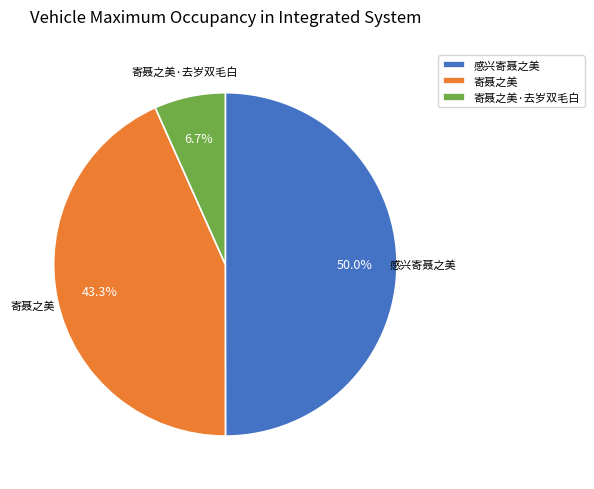

Combined, what portion of the pie is 感兴寄聂之美 and 寄聂之美·去岁双毛白?

56.7%